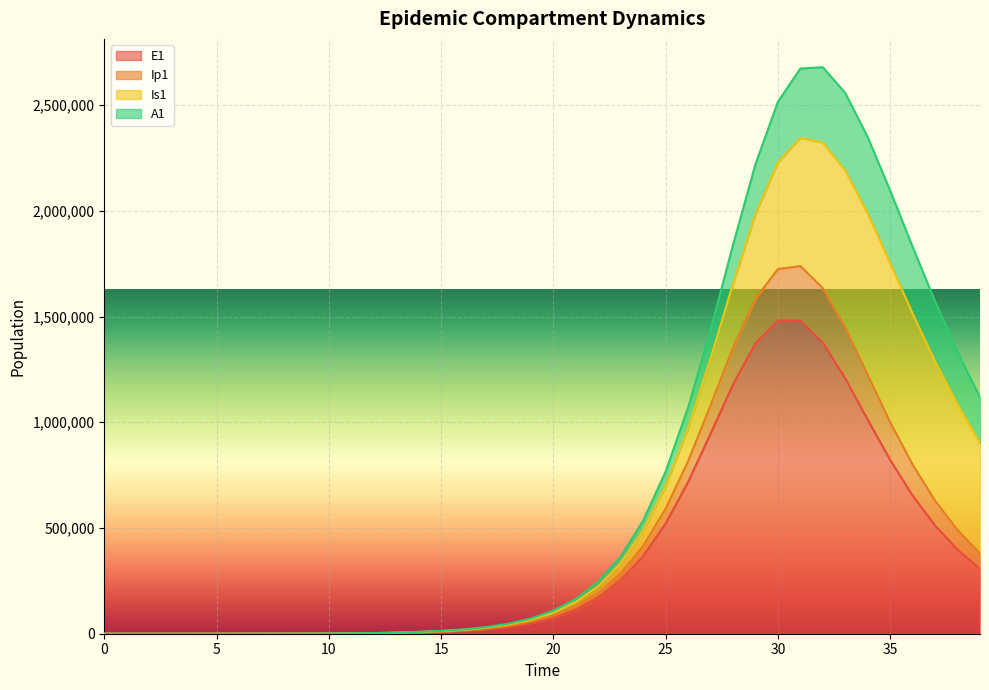

The value of E1 at 30 is 1480970.2. True or false?

True